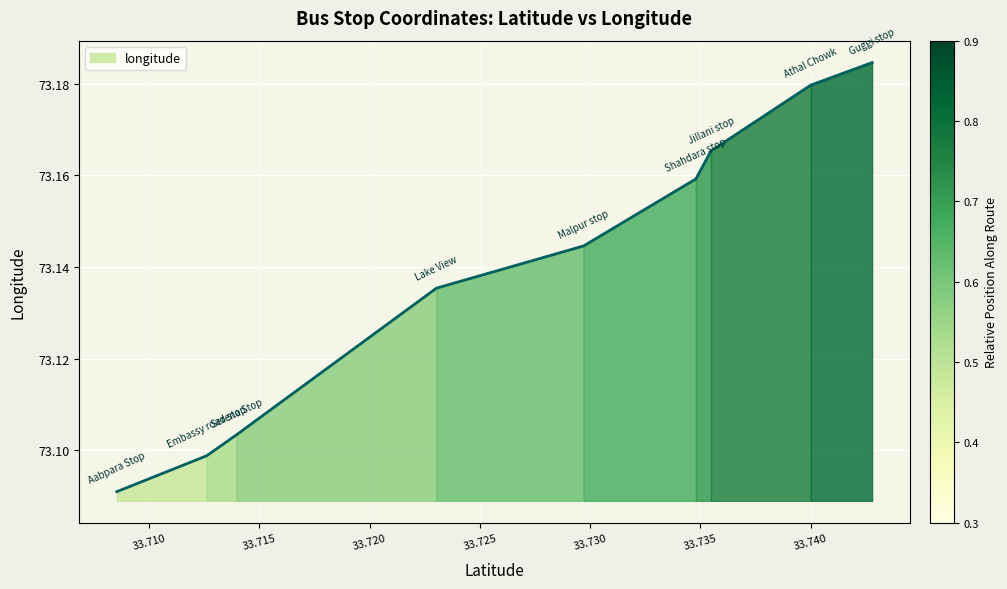

How many data points does each series have?

9